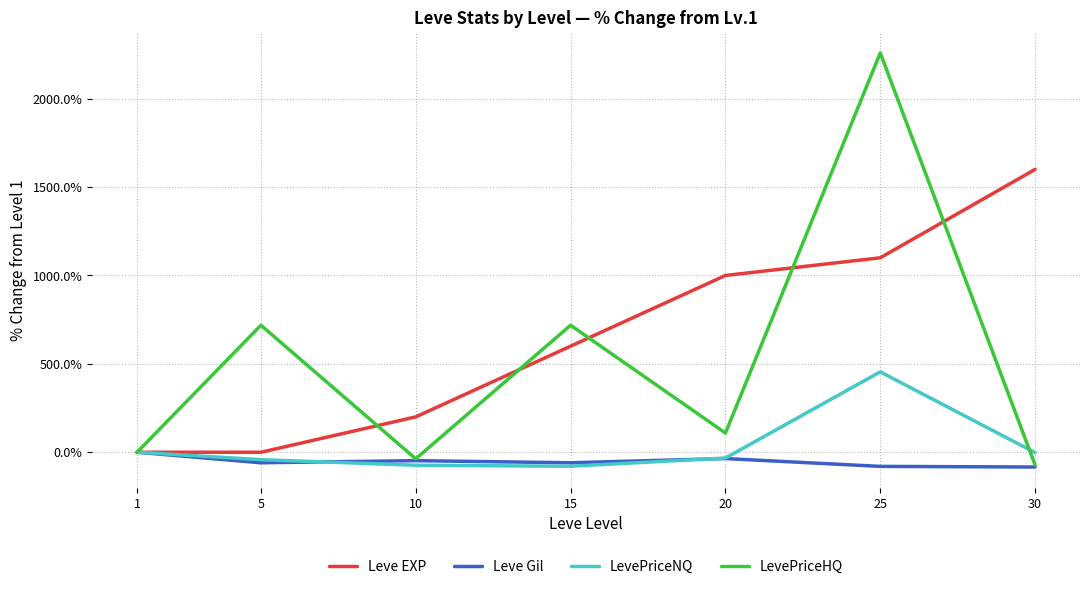

How many distinct data groups are displayed?

4